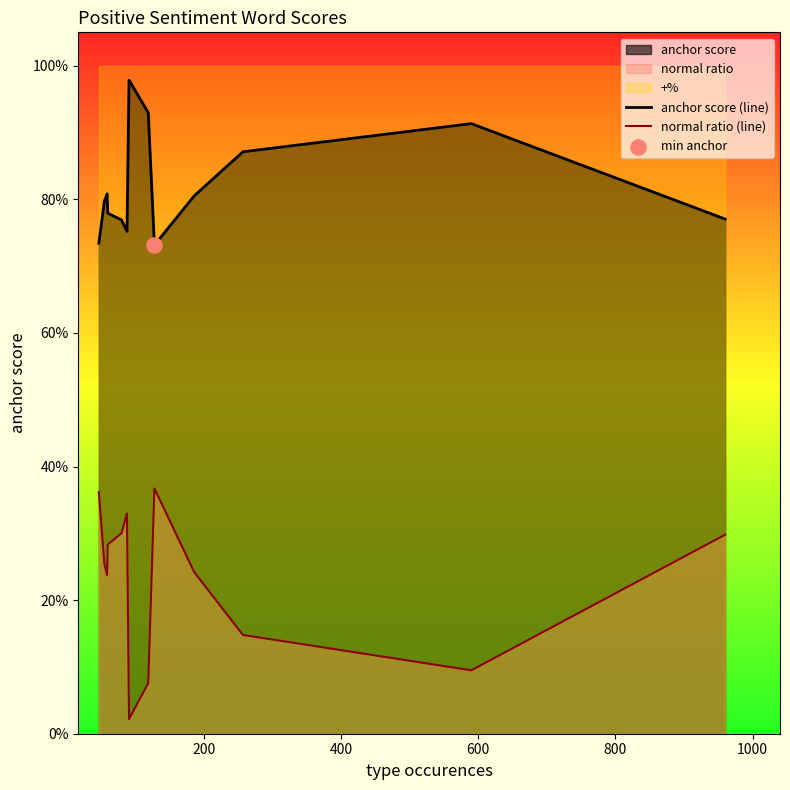

Is the value of normal ratio (line) at 11 greater than the value of anchor score (line) at 0?

No